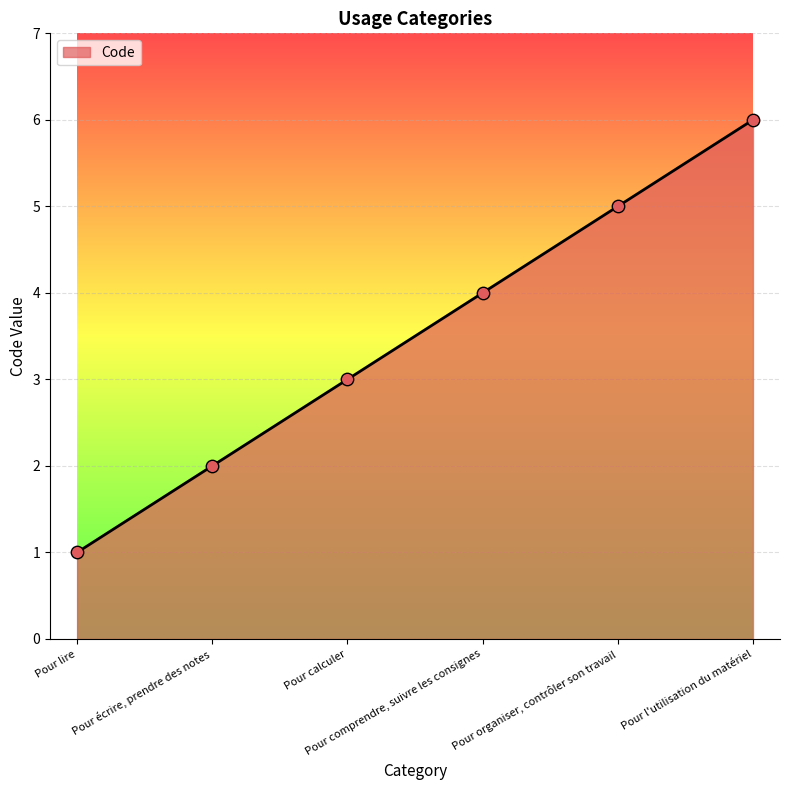

What is the change in value from Pour lire to Pour organiser, contrôler son travail?

+4